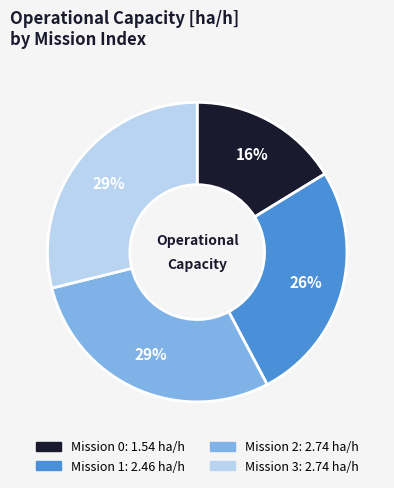

To the nearest percent, what is the average slice percentage?

25%